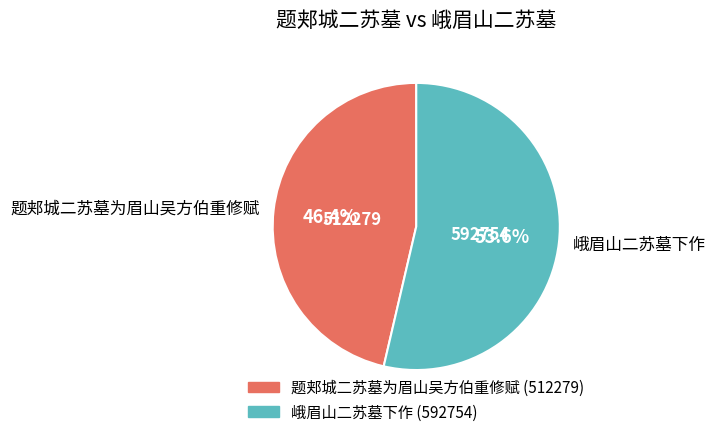

How many segments does this pie chart have?

2